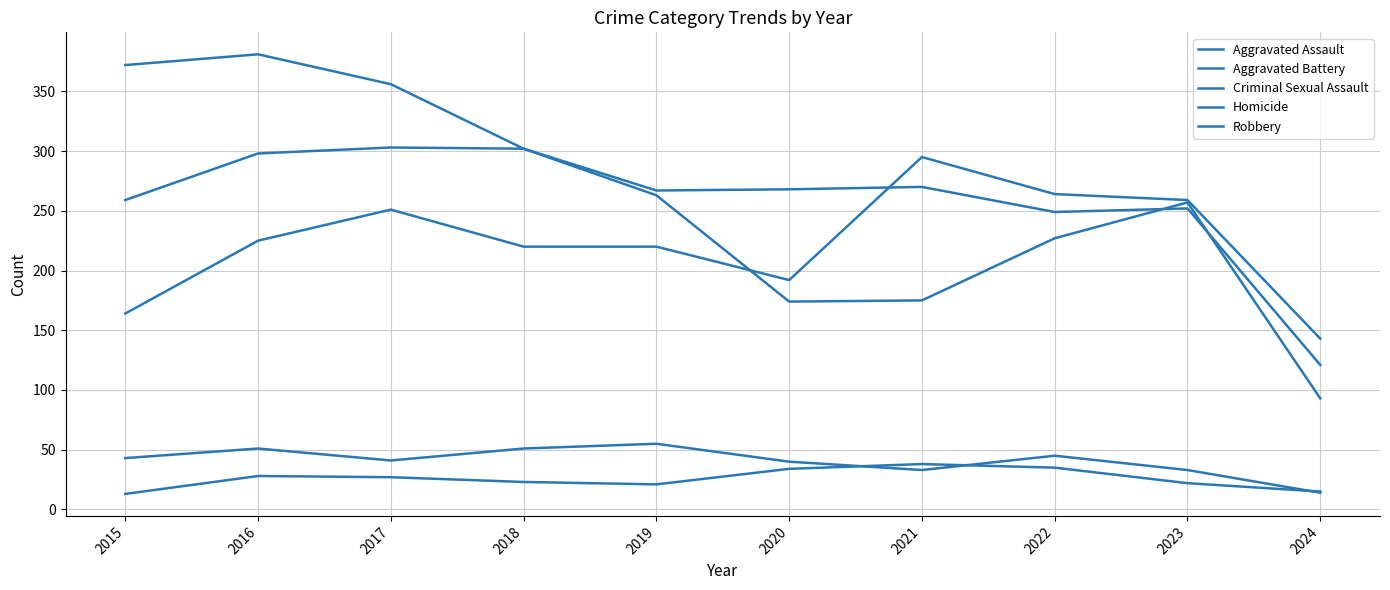

What are all the series names shown in the legend?

Aggravated Assault, Aggravated Battery, Criminal Sexual Assault, Homicide, Robbery